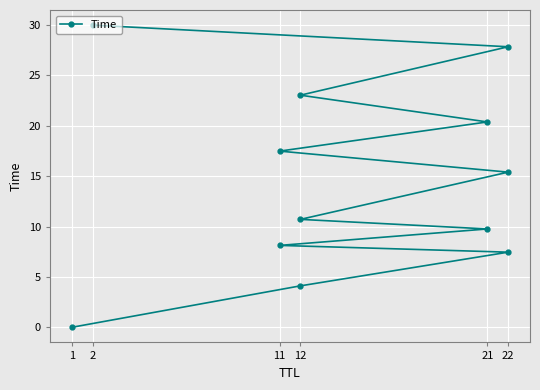

What is the difference between the maximum and minimum values?

30.0